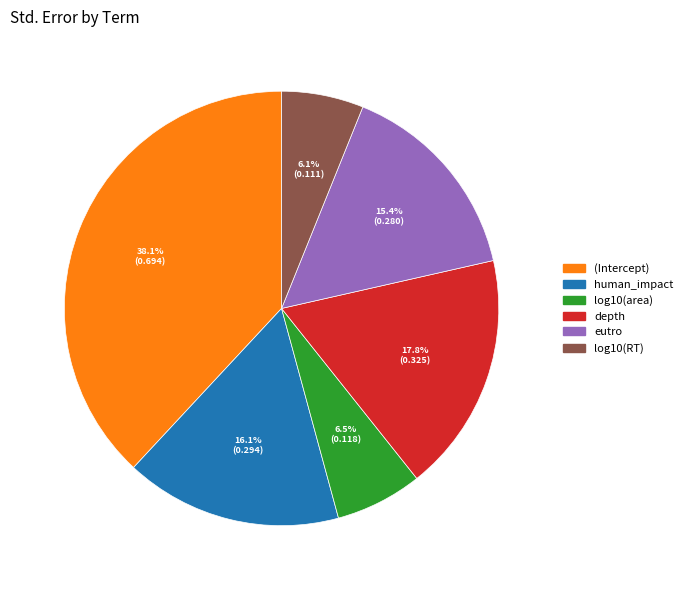

To the nearest percent, what portion does eutro represent?

15%